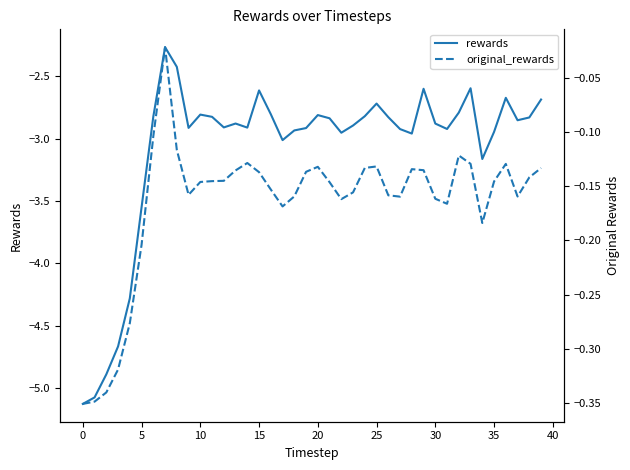

In original_rewards, how many points are lower than both neighbors (excluding endpoints)?

7